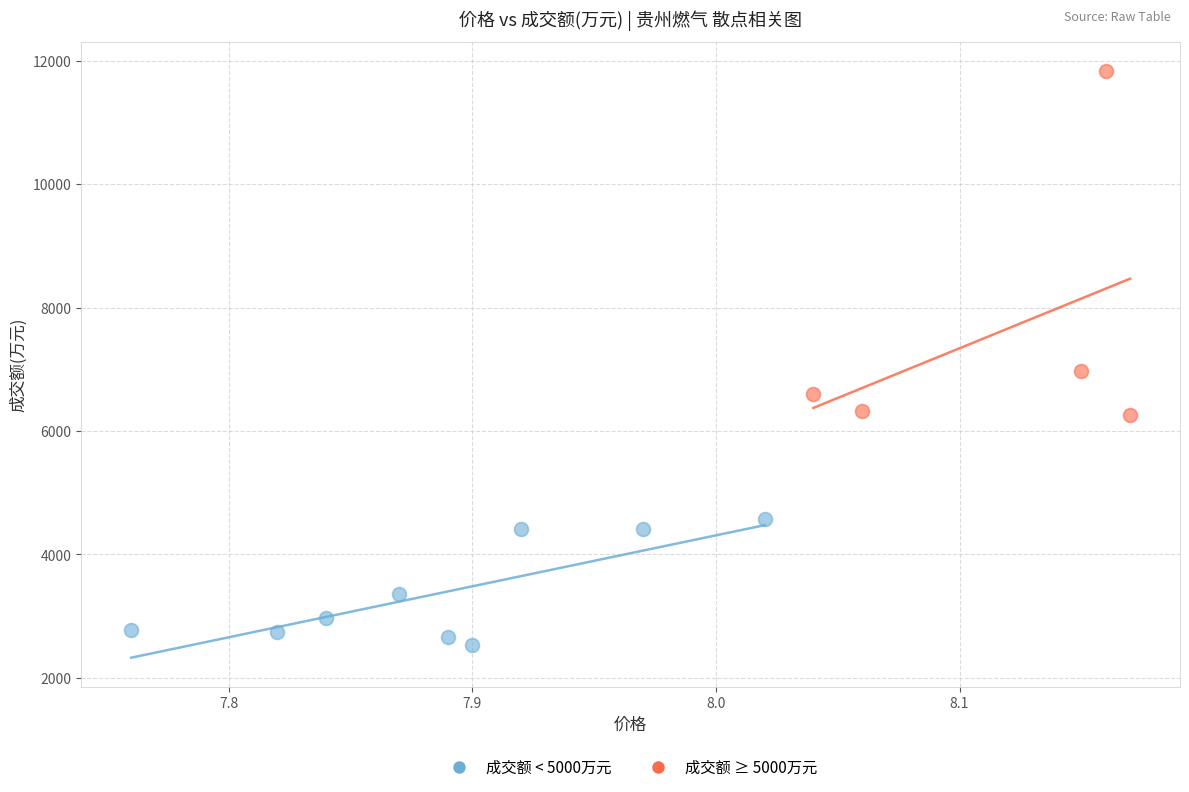

Which series reaches the maximum Y coordinate?

成交额 ≥ 5000万元